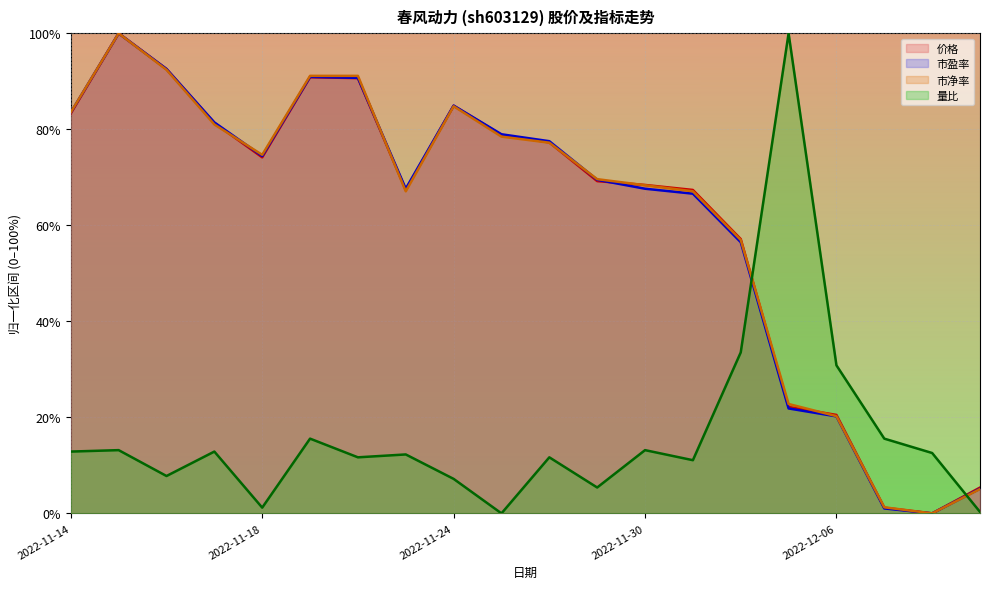

True or false: 价格 has more than 2 points higher than both neighbors.

True